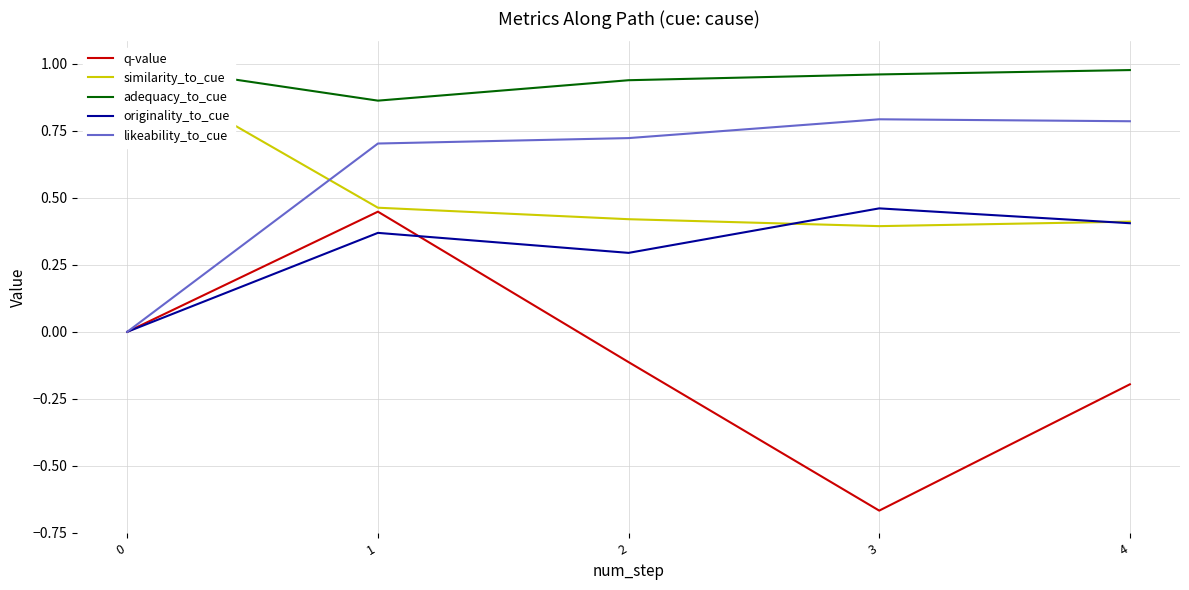

How many categories are shown in the chart?

5